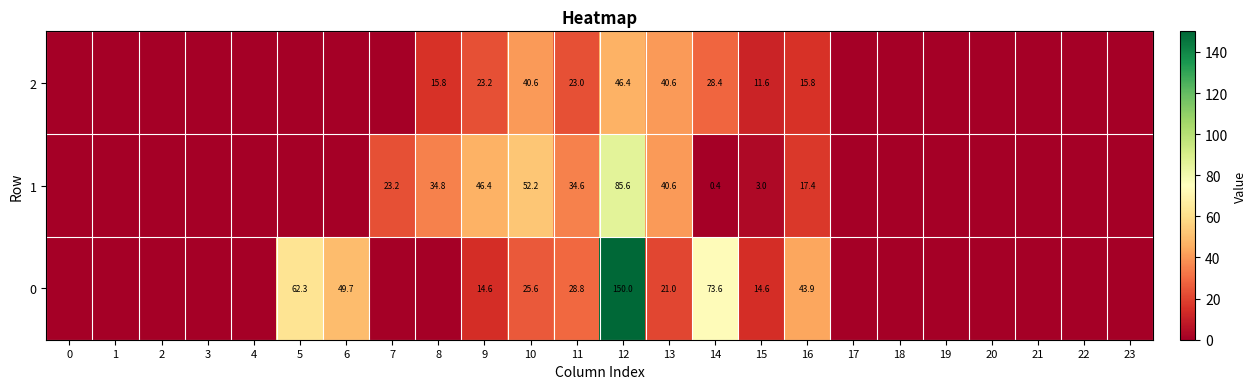

What is the total value across all series at 9?

84.2